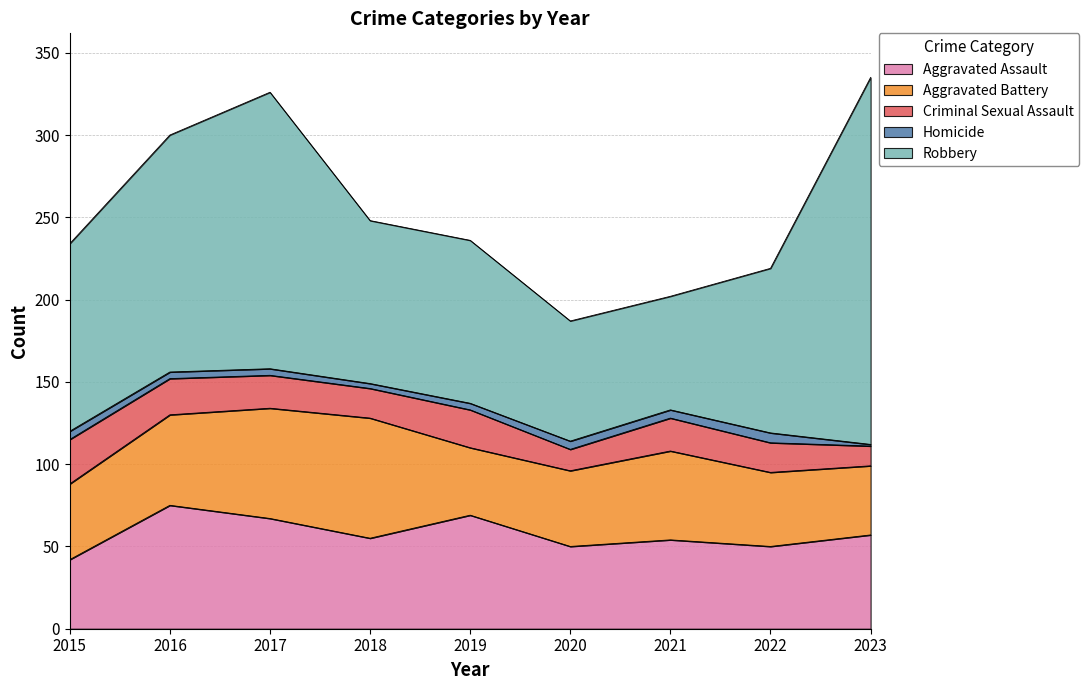

Reading left to right, what are all the values shown in this chart?

Aggravated Assault: 2015=42	2016=75	2017=67	2018=55	2019=69	2020=50	2021=54	2022=50	2023=57
Aggravated Battery: 2015=46	2016=55	2017=67	2018=73	2019=41	2020=46	2021=54	2022=45	2023=42
Criminal Sexual Assault: 2015=27	2016=22	2017=20	2018=18	2019=23	2020=13	2021=20	2022=18	2023=12
Homicide: 2015=5	2016=4	2017=4	2018=3	2019=4	2020=5	2021=5	2022=6	2023=1
Robbery: 2015=114	2016=144	2017=168	2018=99	2019=99	2020=73	2021=69	2022=100	2023=223